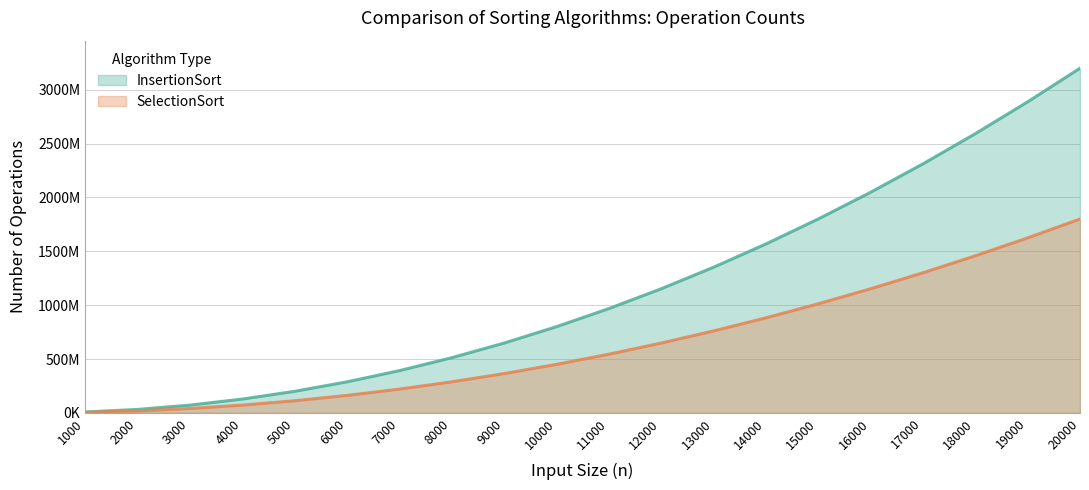

Between 1000 and 5000, which series saw the biggest shift?

InsertionSort